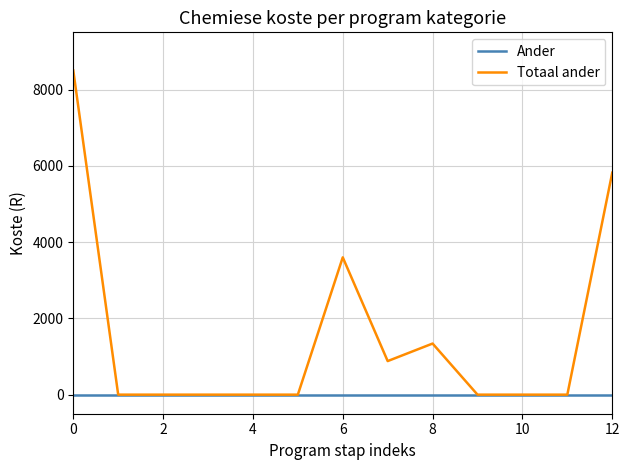

Which series has the largest range (max minus min)?

Totaal ander